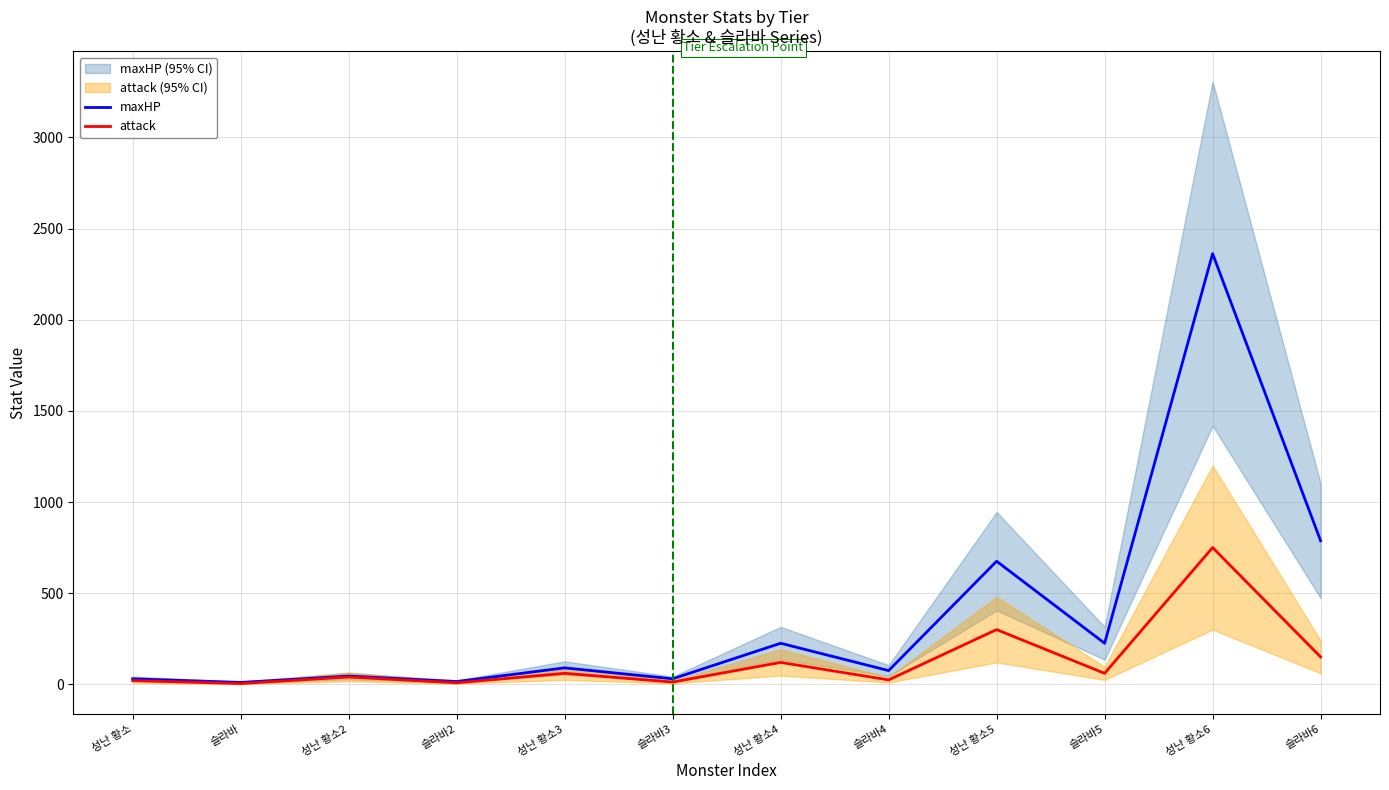

Read the maxHP value at 성난 황소4.

225.0